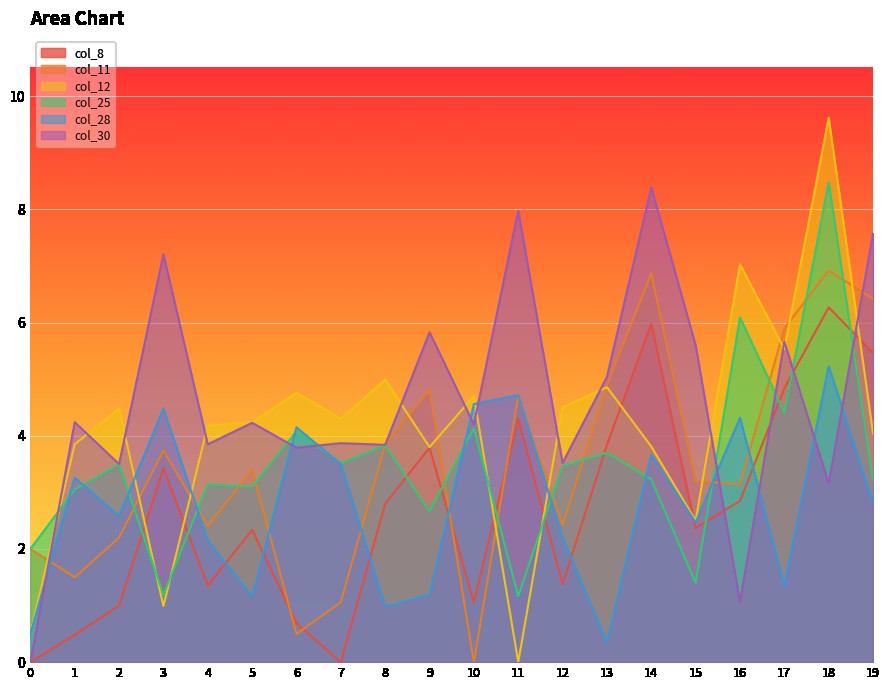

Where is the first local maximum for col_11?

3